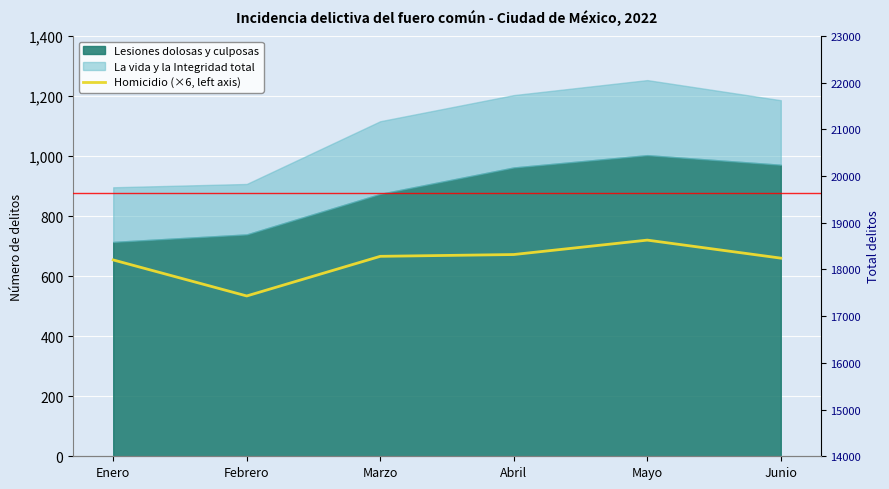

List the labels in order of value, smallest first.

Febrero, Enero, Junio, Marzo, Abril, Mayo